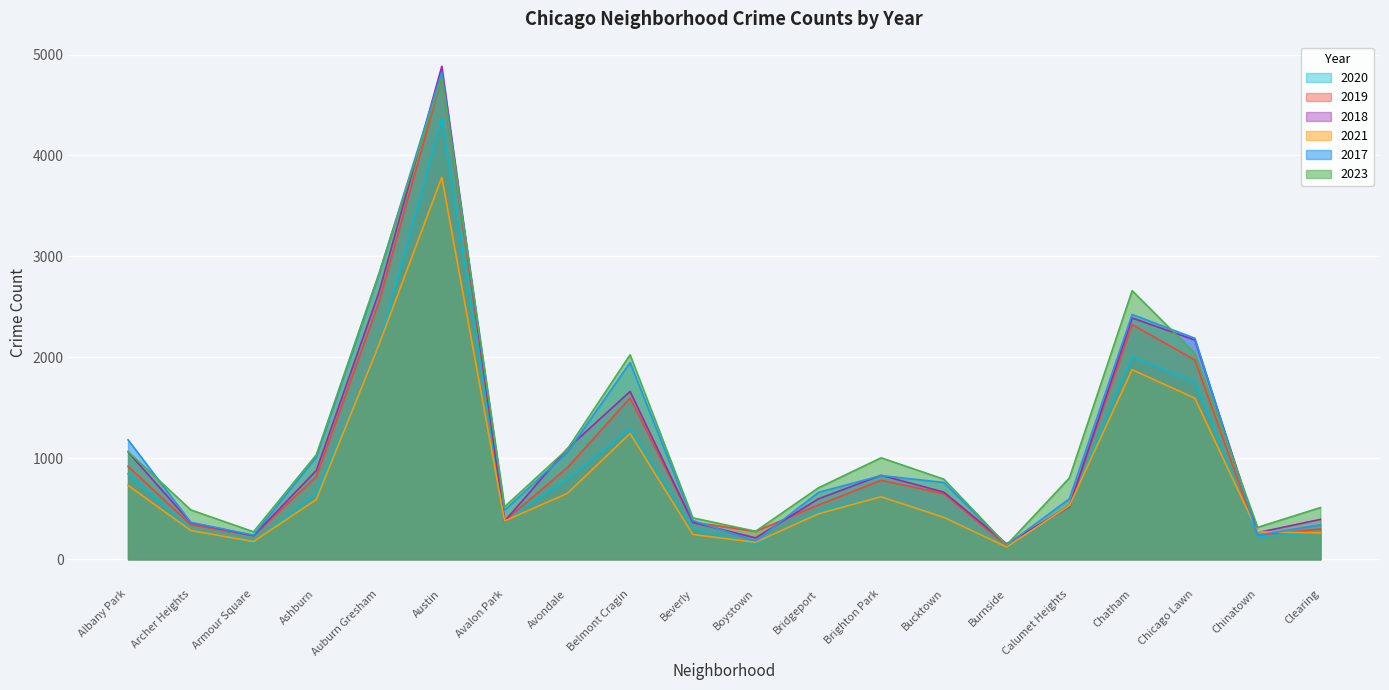

What is the label of the 4th point from the right?

Chatham